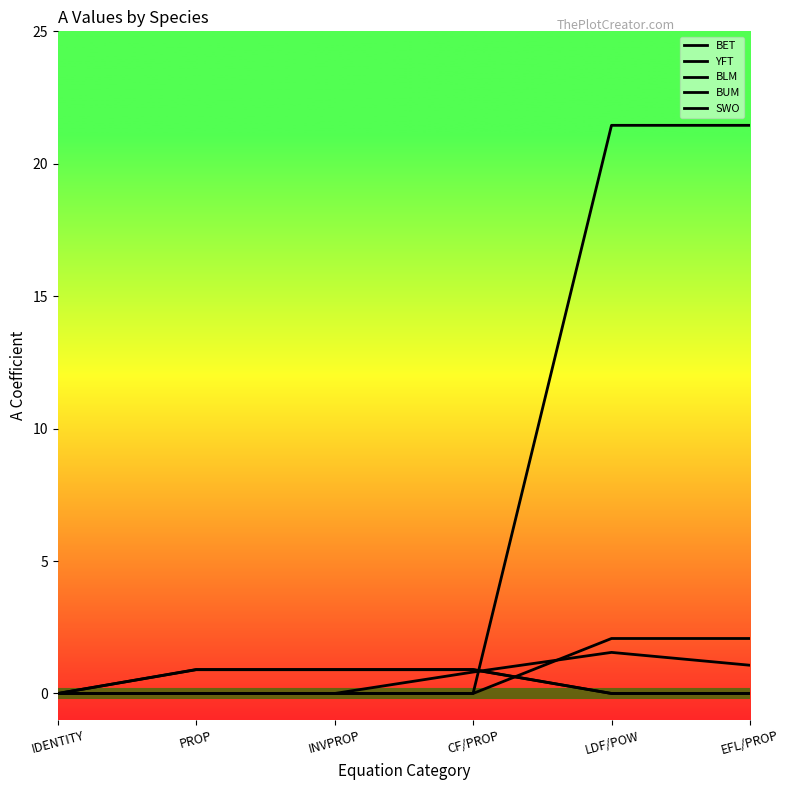

What is the greatest value displayed?

21.5